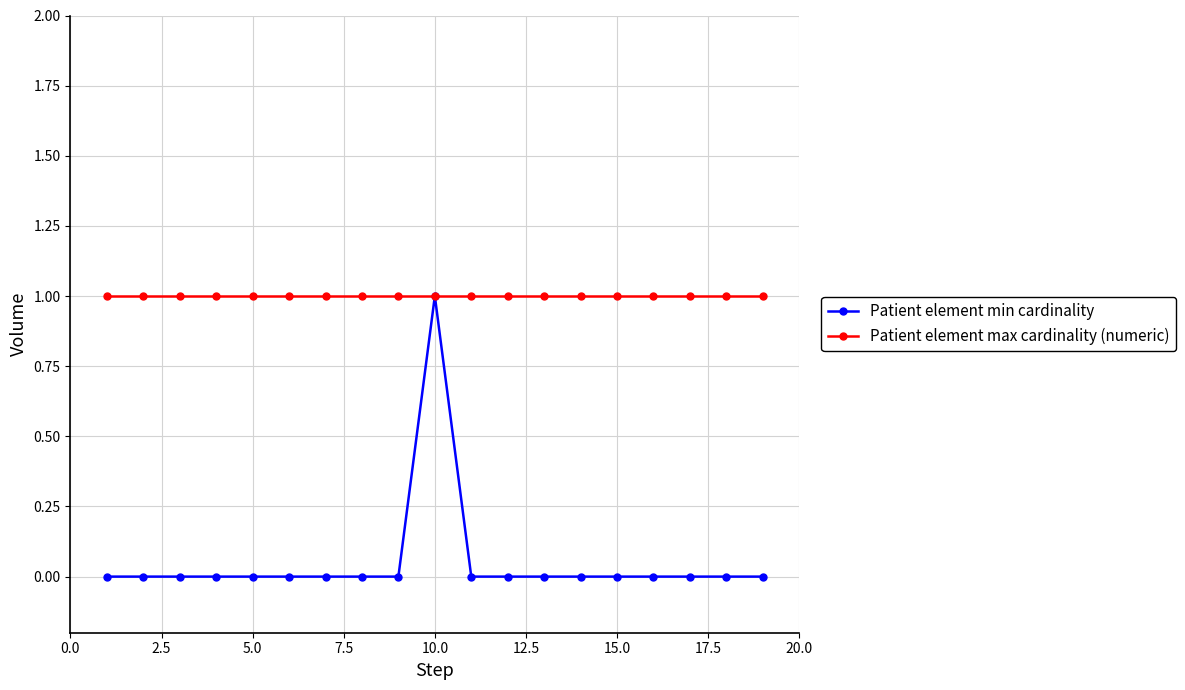

Which series has the largest total across all categories?

Patient element max cardinality (numeric)